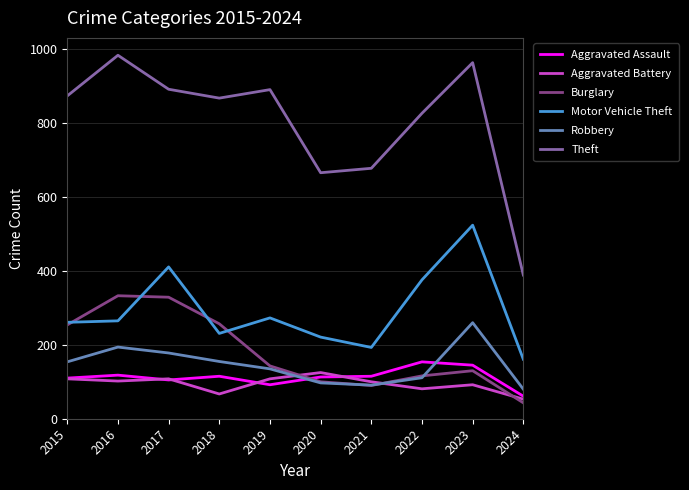

List the series in order of their peak value, highest first.

Theft, Motor Vehicle Theft, Burglary, Robbery, Aggravated Assault, Aggravated Battery